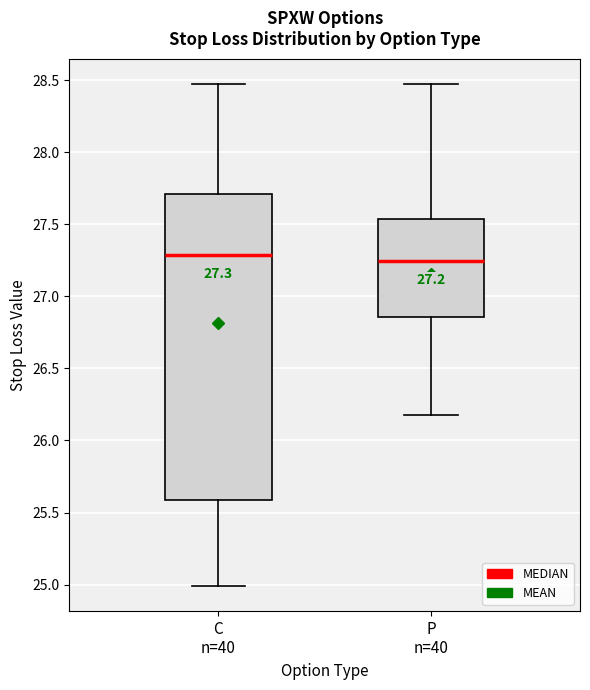

Which box is the tallest, from its lower edge to its upper edge?

C n=40